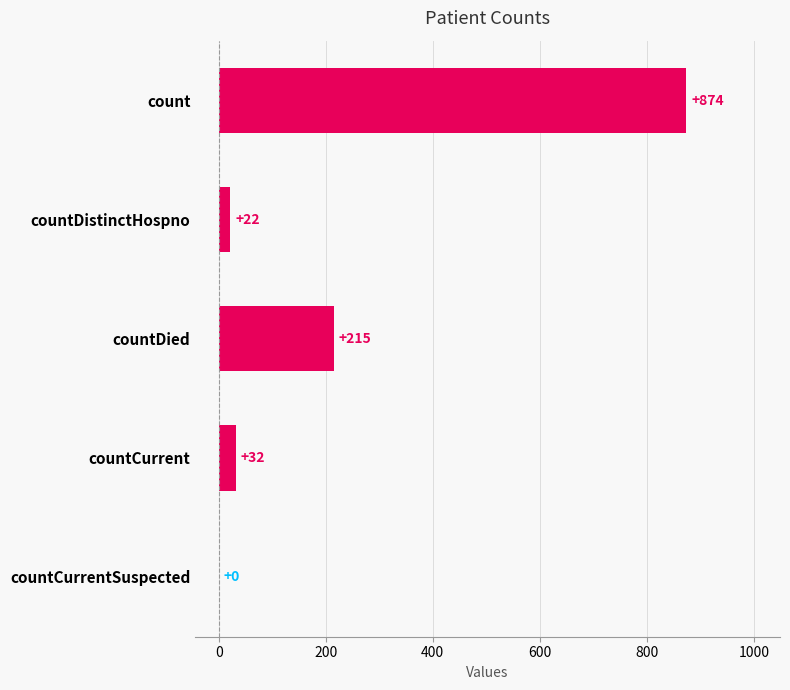

At which label is the value closest to 437?

countDied